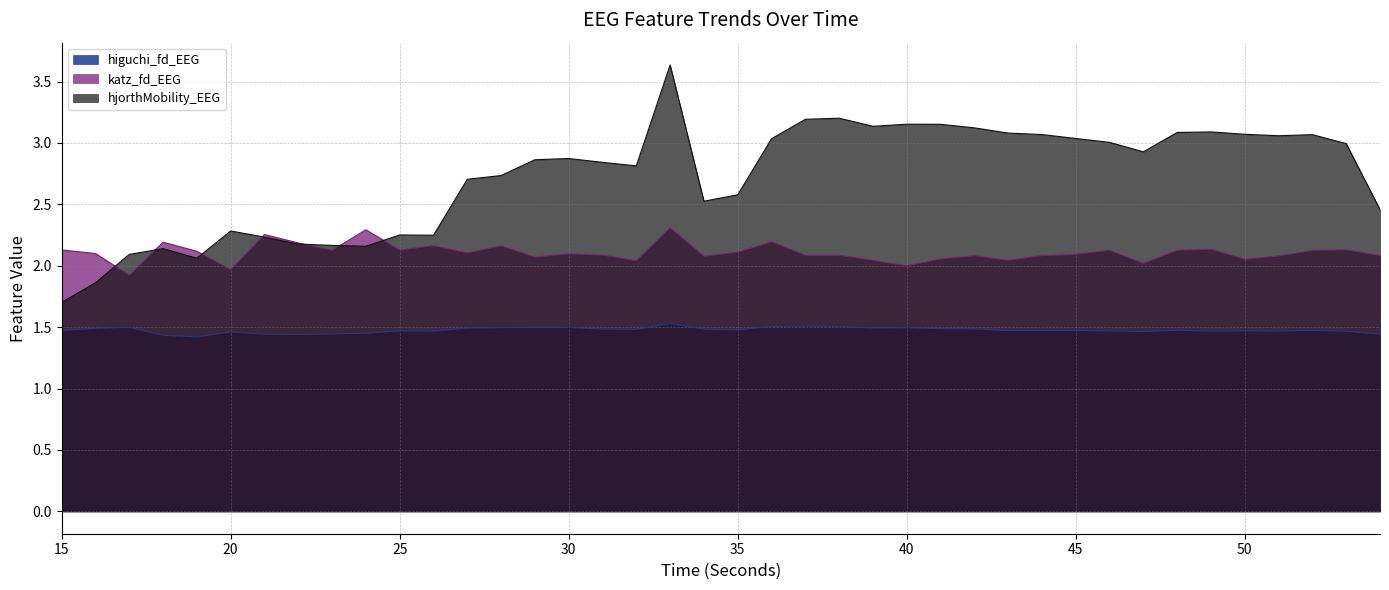

In katz_fd_EEG, how many points are higher than both neighbors (excluding endpoints)?

13